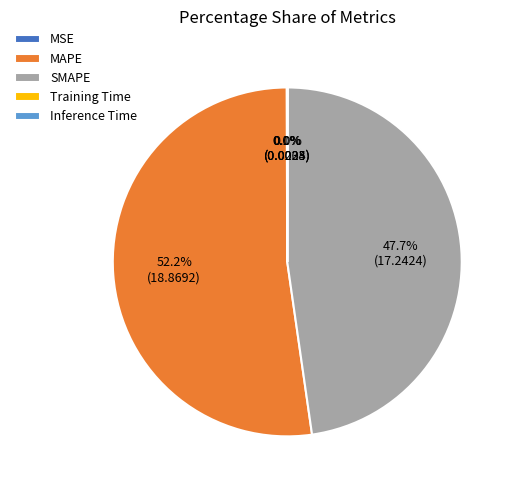

Does any single category account for the majority?

Yes